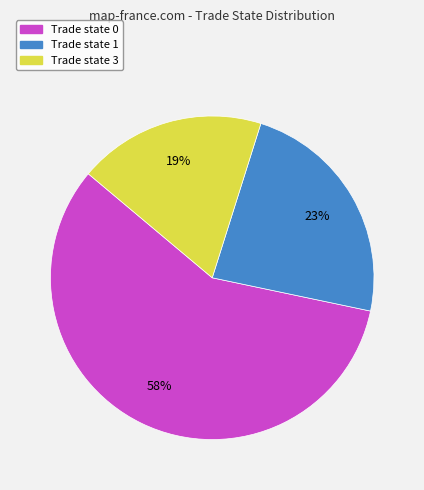

What is the majority slice?

Trade state 0